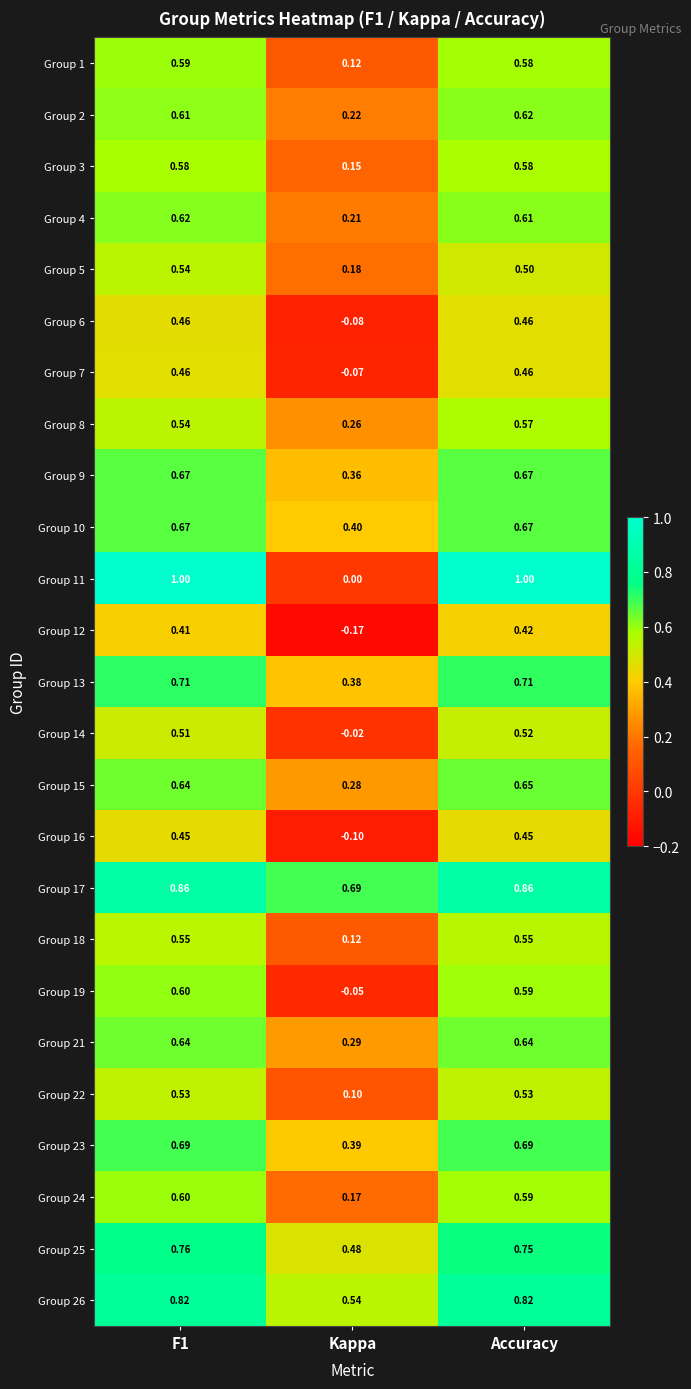

Is the value of Group 6 at Kappa greater than the value of Group 2 at Accuracy?

No